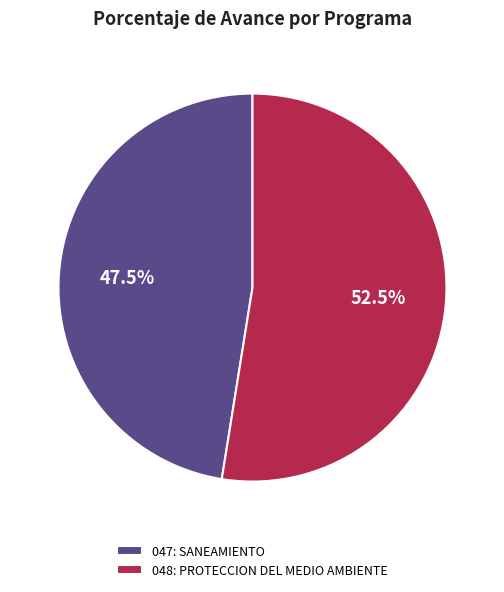

Is 048: PROTECCION DEL MEDIO AMBIENTE the majority of the pie?

Yes